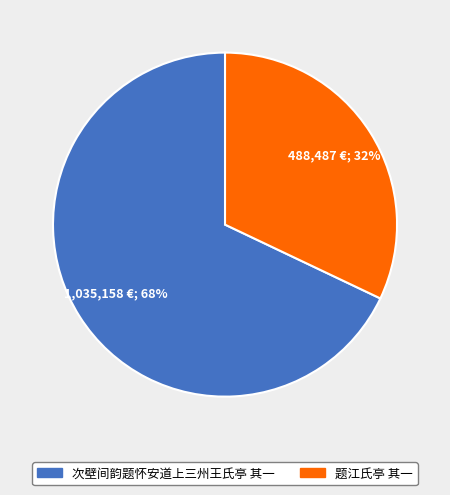

What is the ratio of the value at 题江氏亭 其一 to the value at 次壁间韵题怀安道上三州王氏亭 其一?

0.5